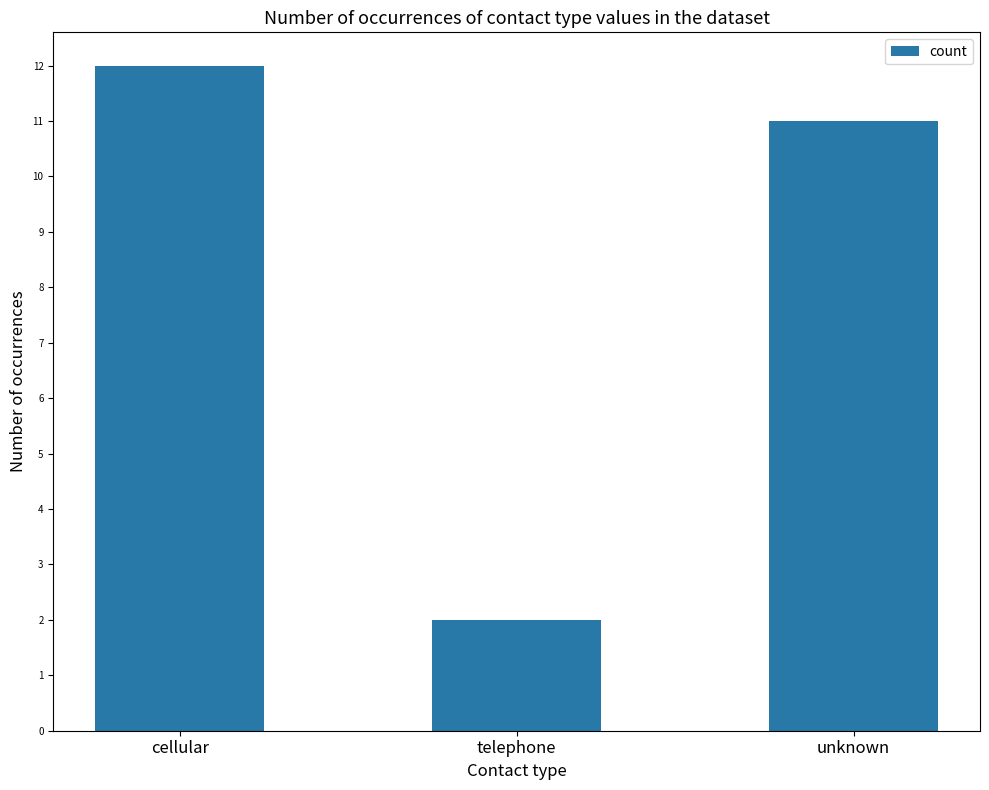

What is the difference between the maximum and minimum values?

10